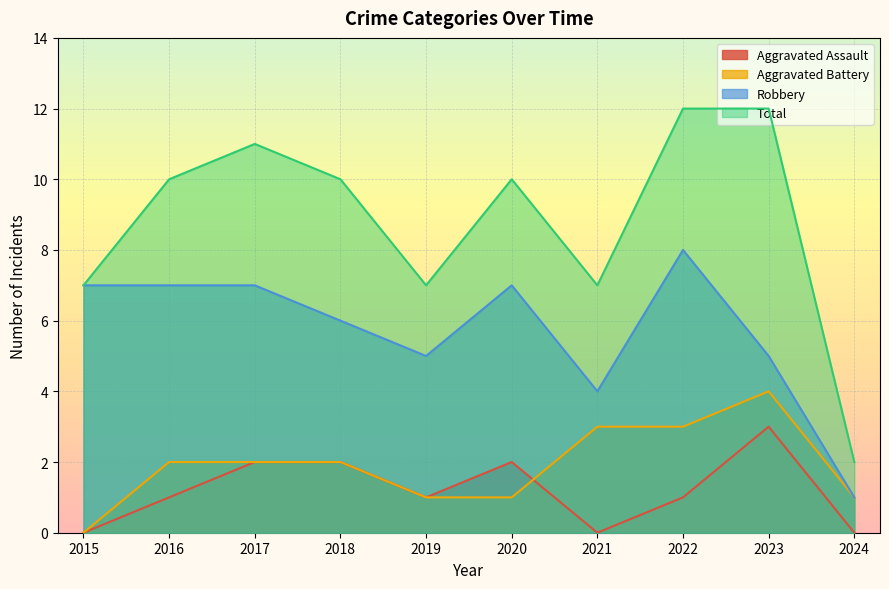

How many data points in Robbery are above 7?

1